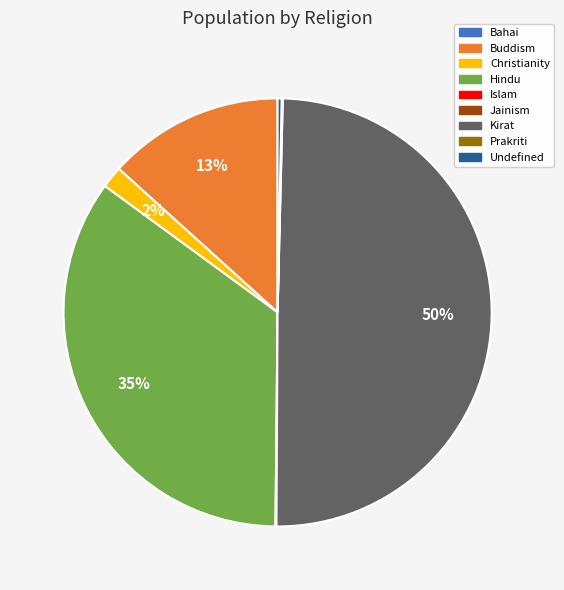

True or false: Kirat accounts for 50% of the total.

True